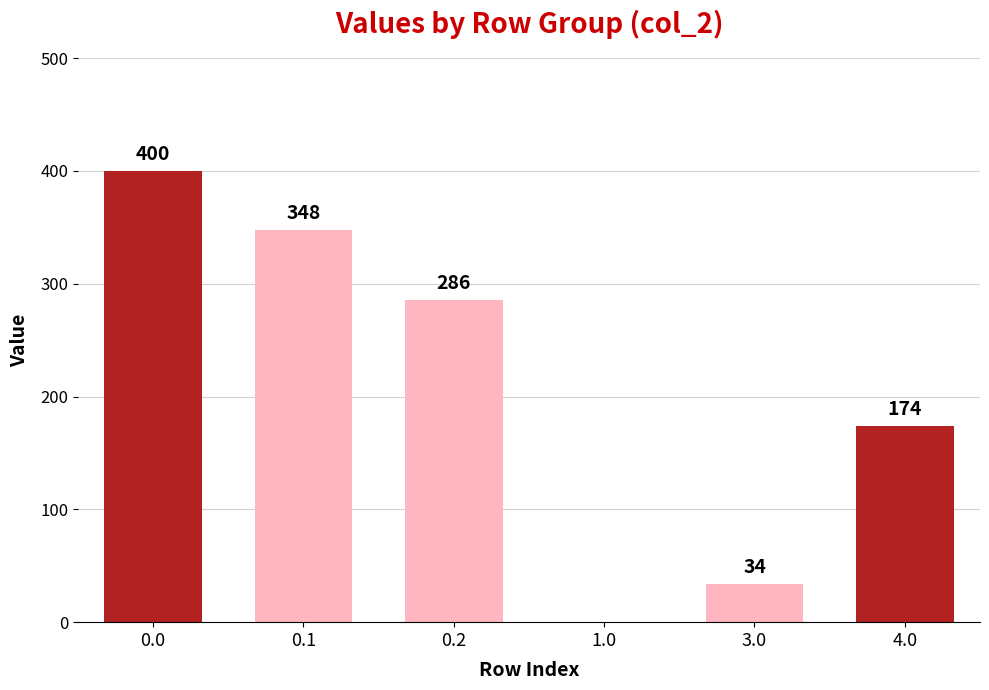

What is the maximum value shown in the chart?

400.0